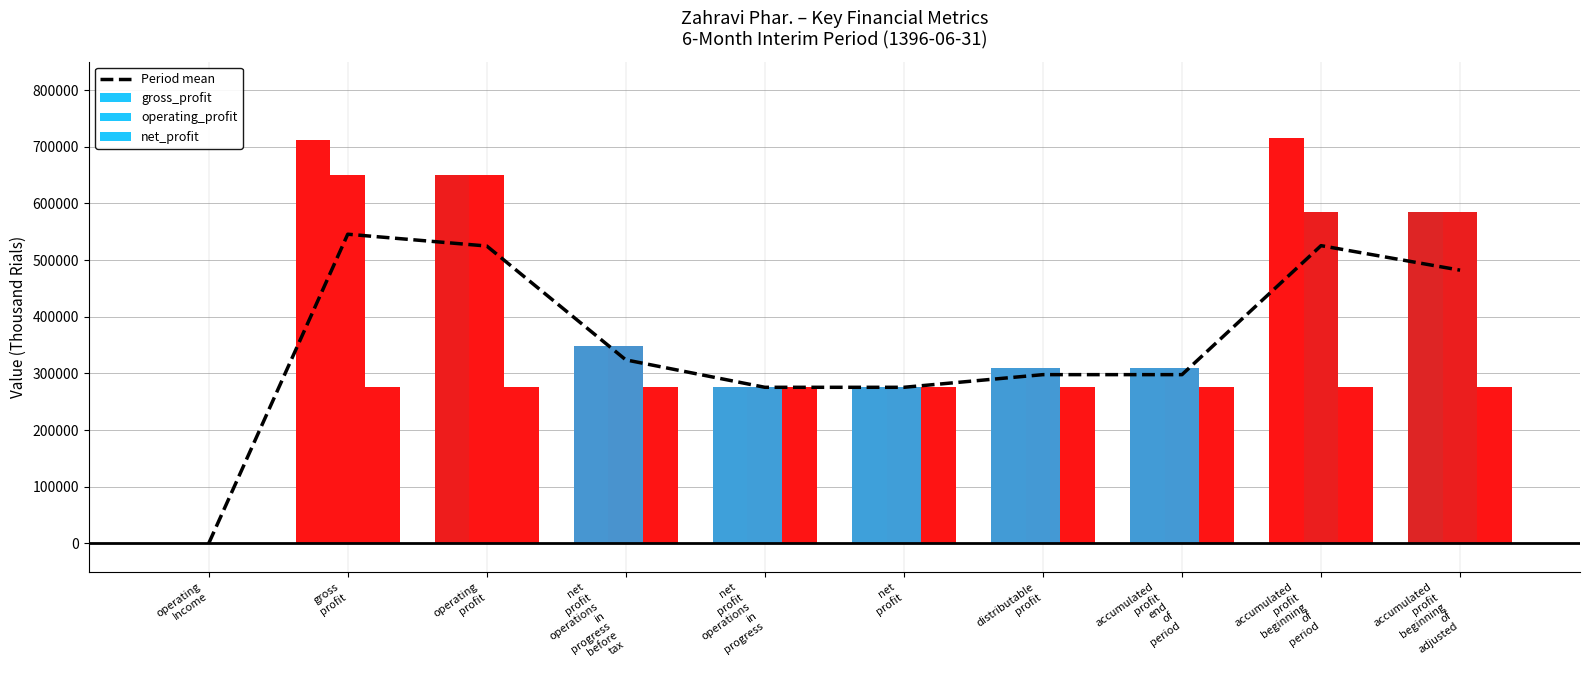

What is the value of the net_profit bar at the 3rd from the left?

275504.0